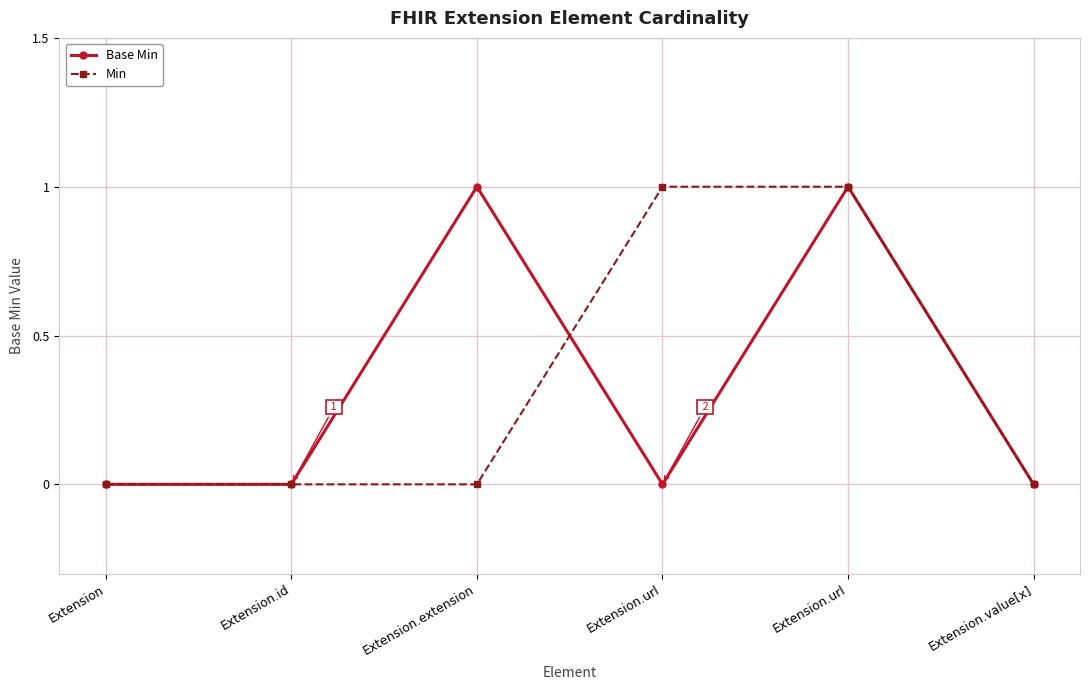

What are all the series names shown in the legend?

Base Min, Min